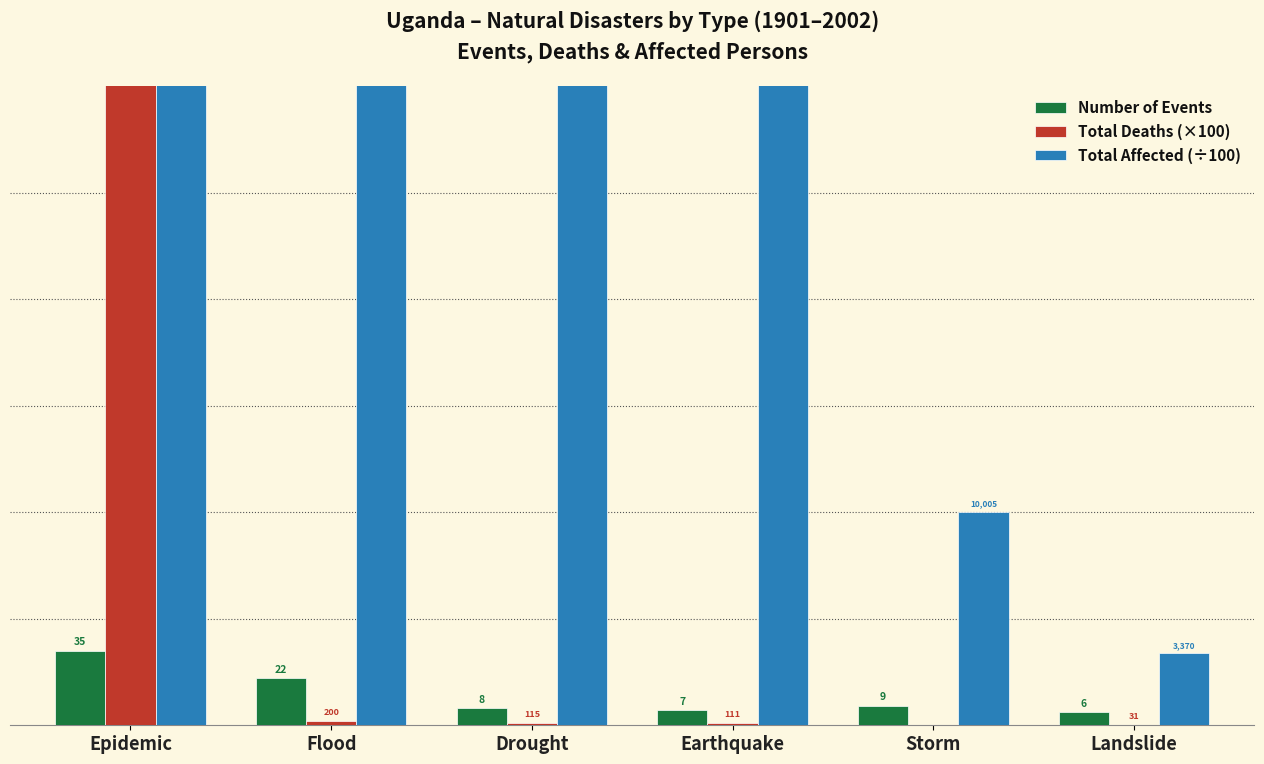

The value of Number of Events at Storm is 4.8. True or false?

False